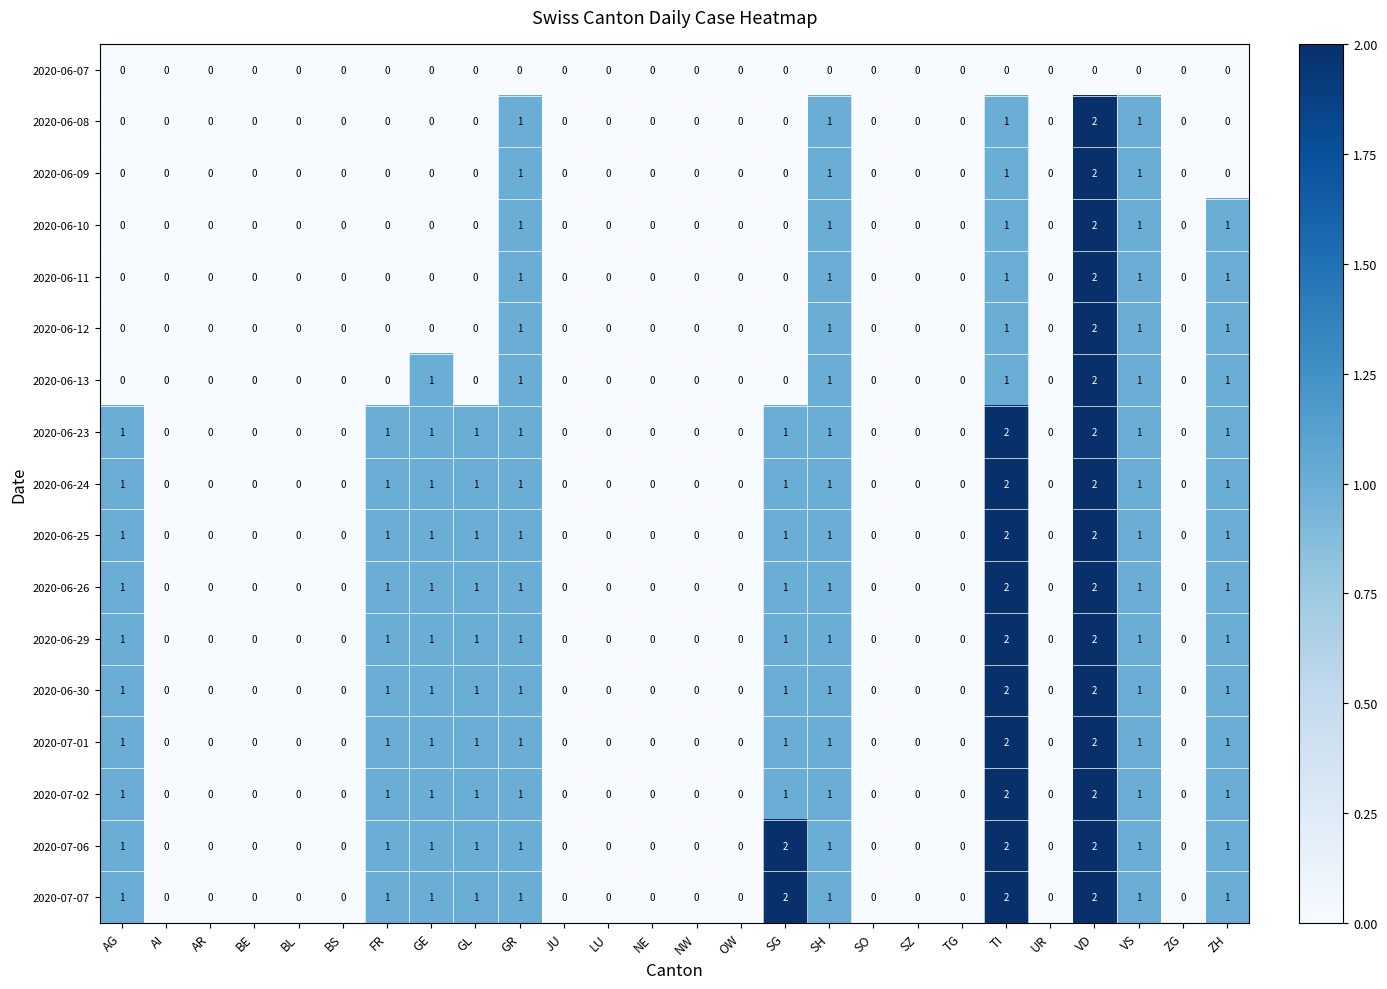

How many values in 2020-07-01 are above zero?

11